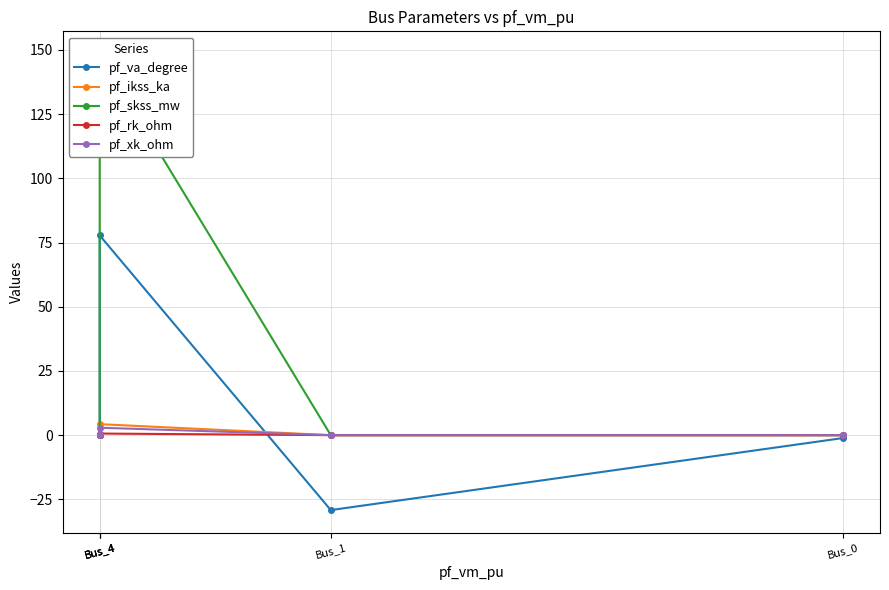

The value of pf_skss_mw at Bus_1 is -57.3. True or false?

False